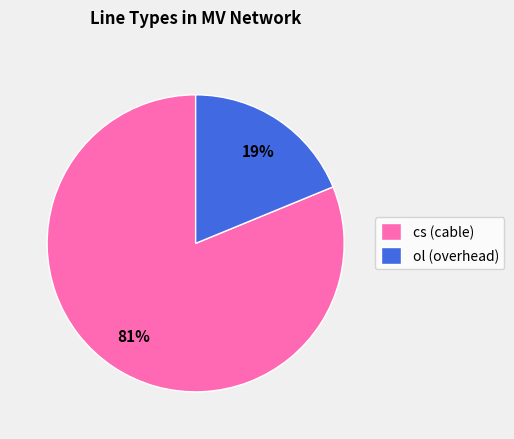

Between cs (cable) and ol (overhead), which is larger?

cs (cable)